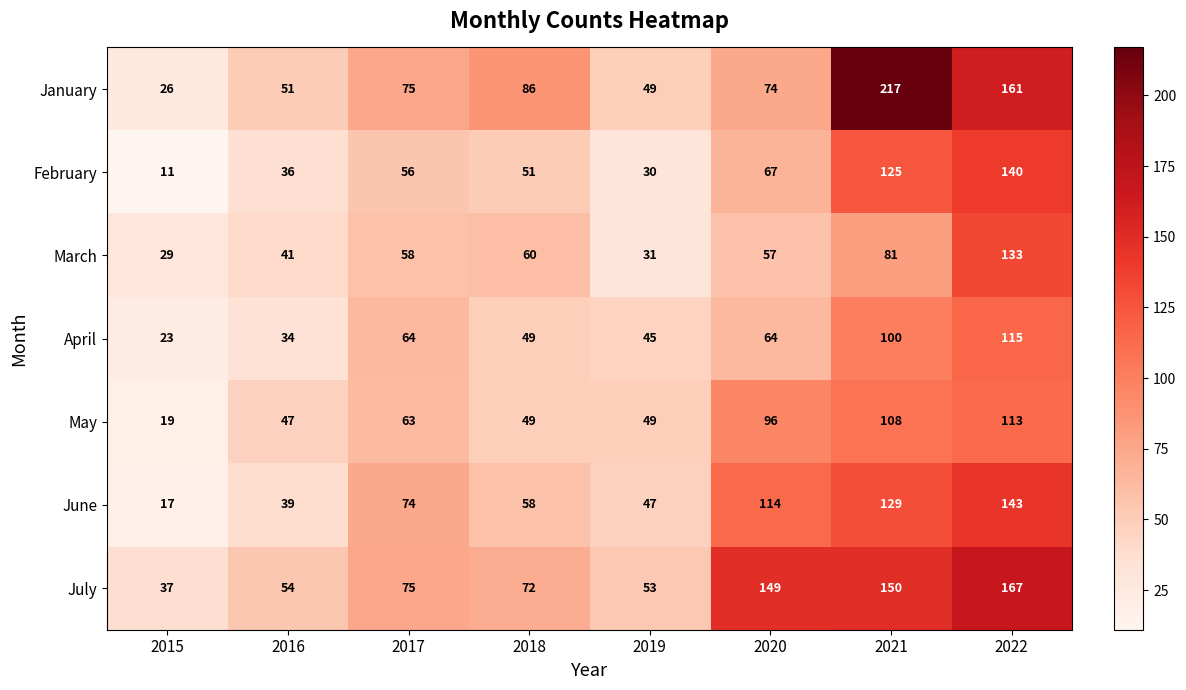

What is the sum of the March values at 2015 and 2019?

60